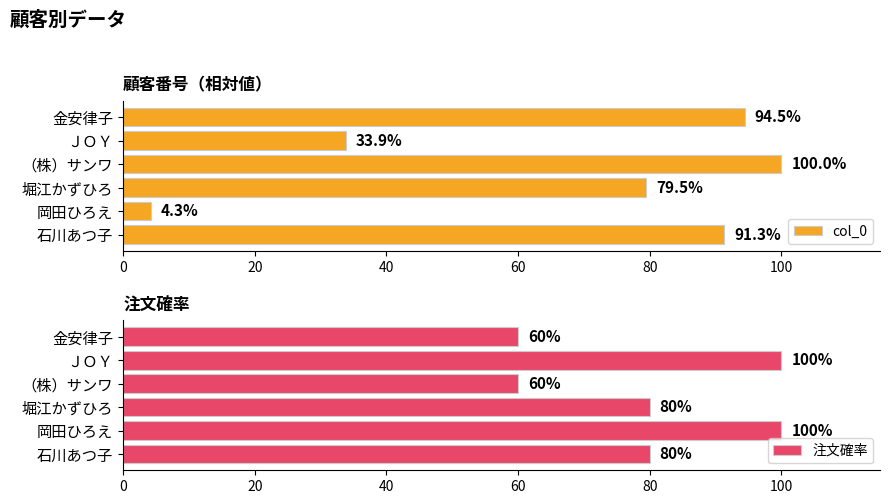

Where is col_0 nearest to the value 52?

ＪＯＹ